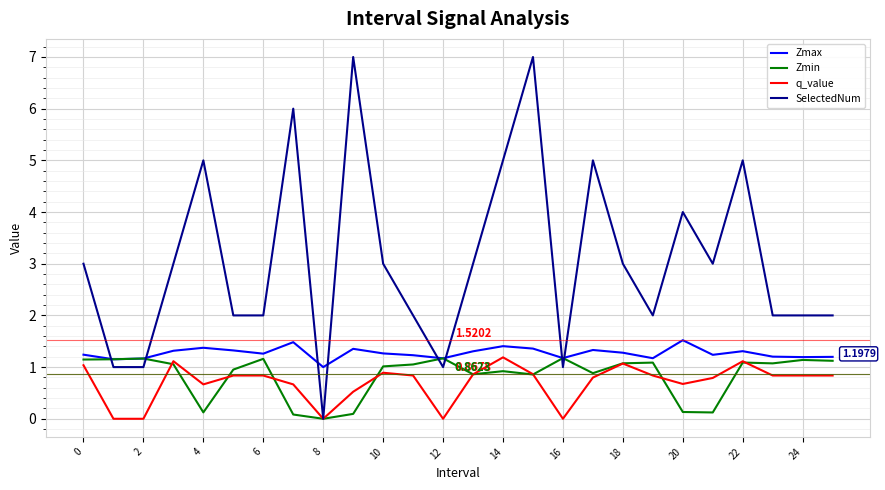

Which series has the largest total across all categories?

SelectedNum